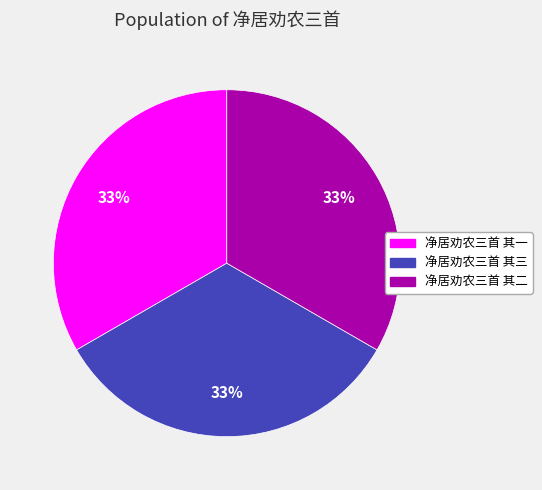

What percentage is the 净居劝农三首 其一 slice, to the nearest percent?

33%